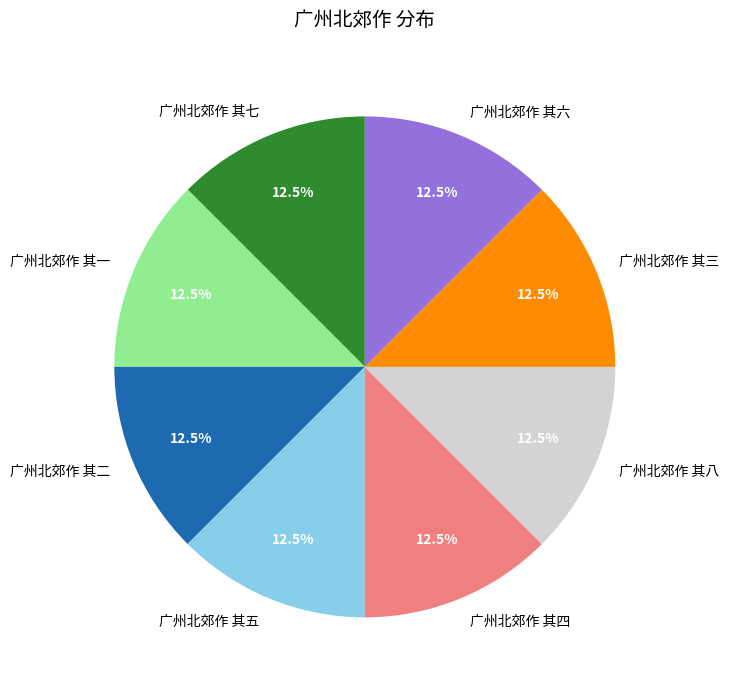

Does 广州北郊作 其四 account for over 50% of the chart?

No